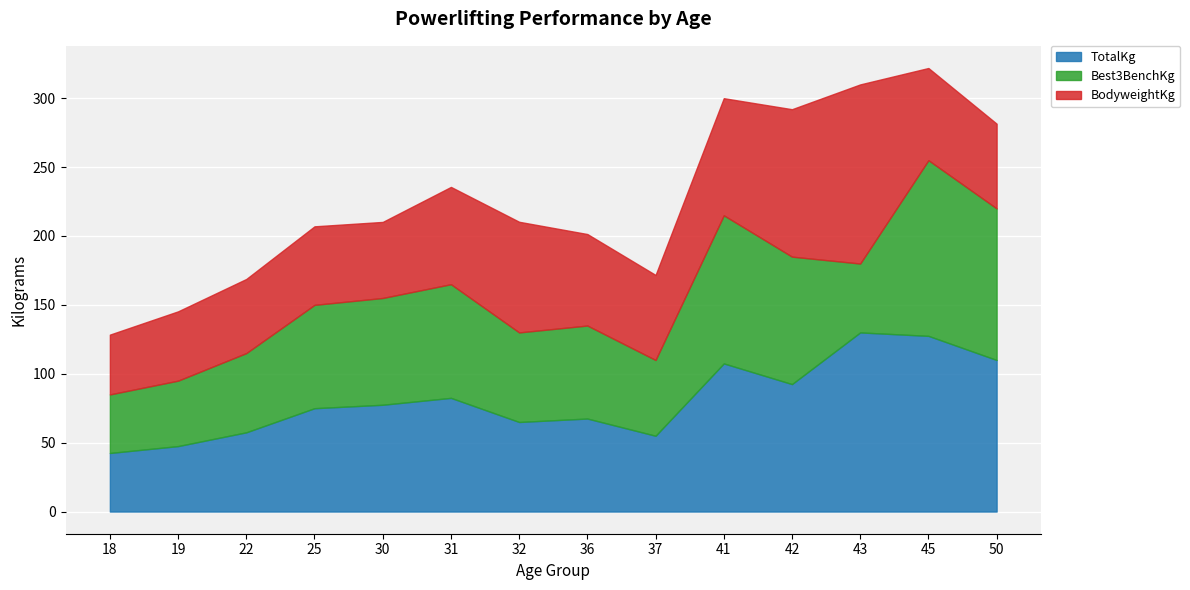

Rank the series by their maximum value, from highest to lowest.

TotalKg, BodyweightKg, Best3BenchKg